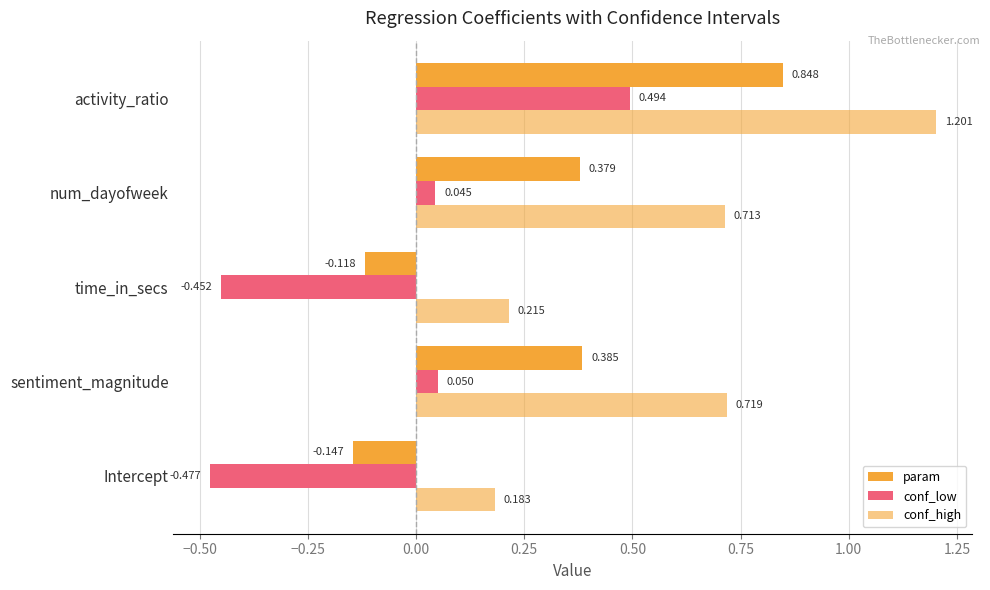

Reading right to left, extract all data points from this chart.

param: 0.8	0.4	-0.1	0.4	-0.1
conf_low: 0.5	0.0	-0.5	0.0	-0.5
conf_high: 1.2	0.7	0.2	0.7	0.2